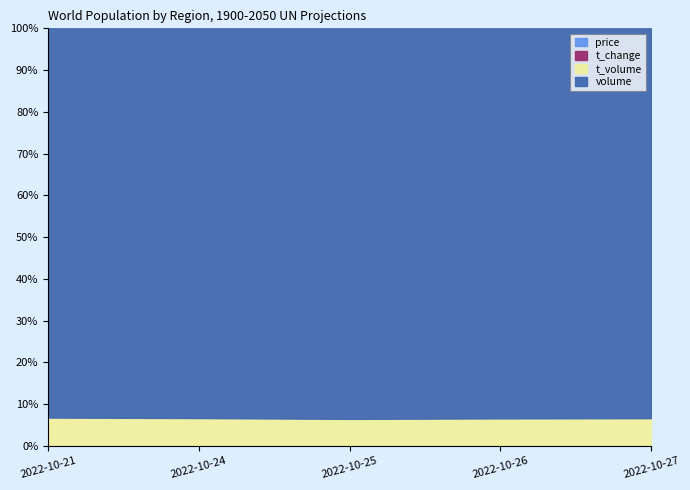

In volume, how many points are lower than both neighbors (excluding endpoints)?

1